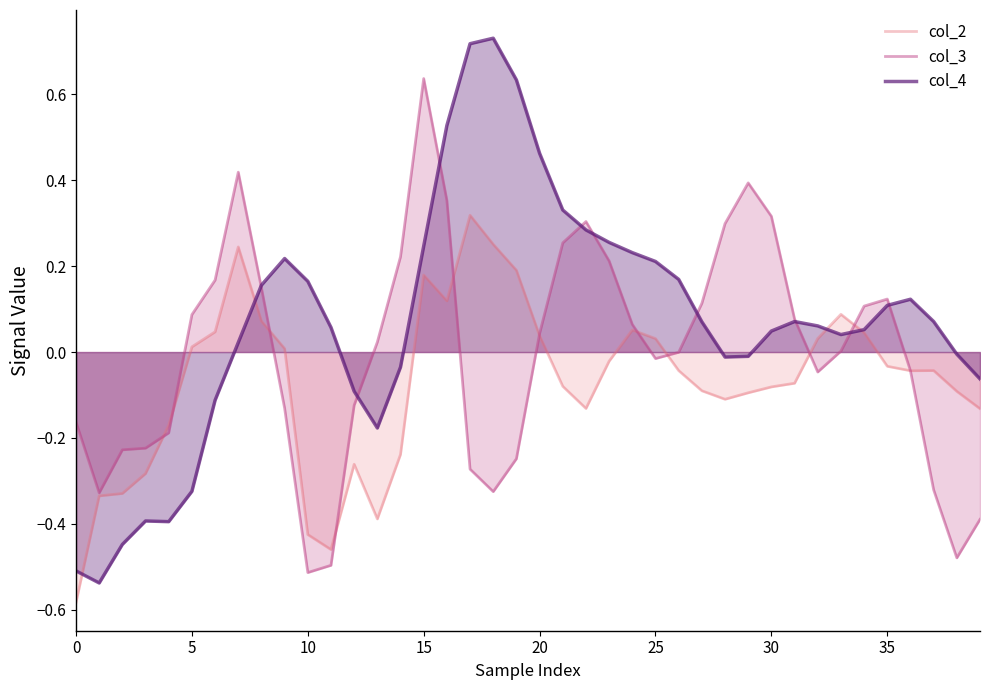

Between 9 and 34, which is larger?

34